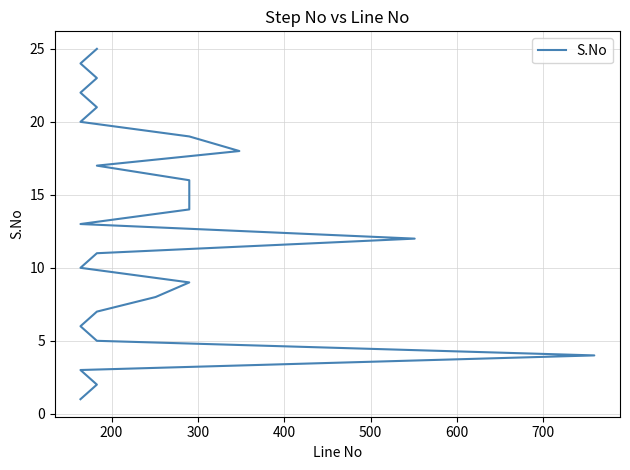

What is the difference between the maximum and second lowest values?

23